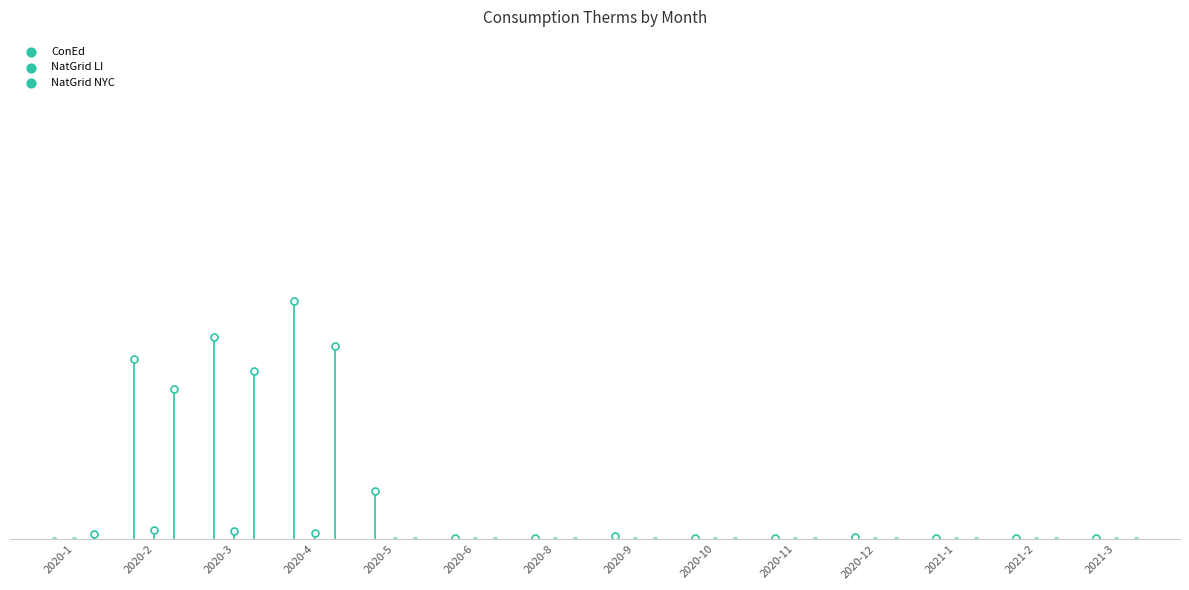

Which series has the largest total across all categories?

ConEd